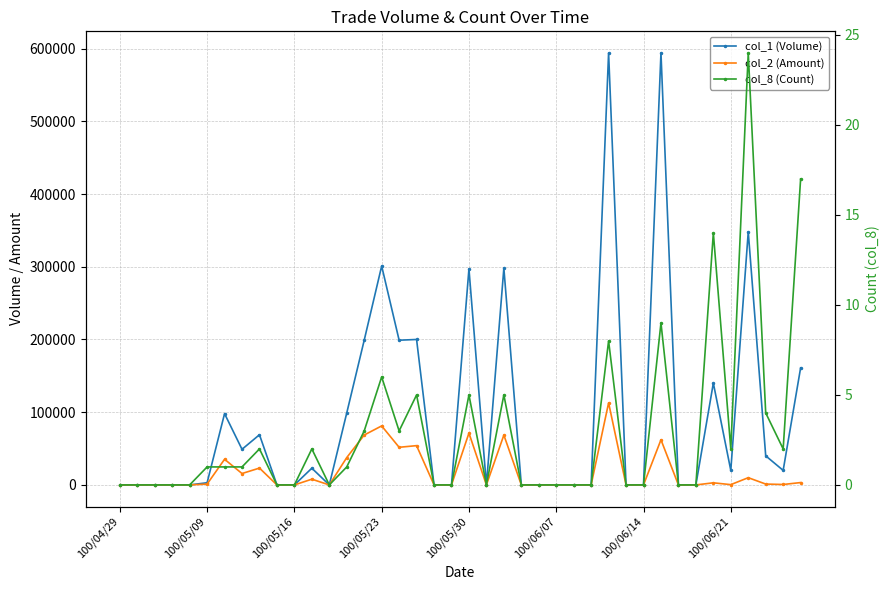

Is it true that col_1 (Volume) equals 842698 at 31?

False